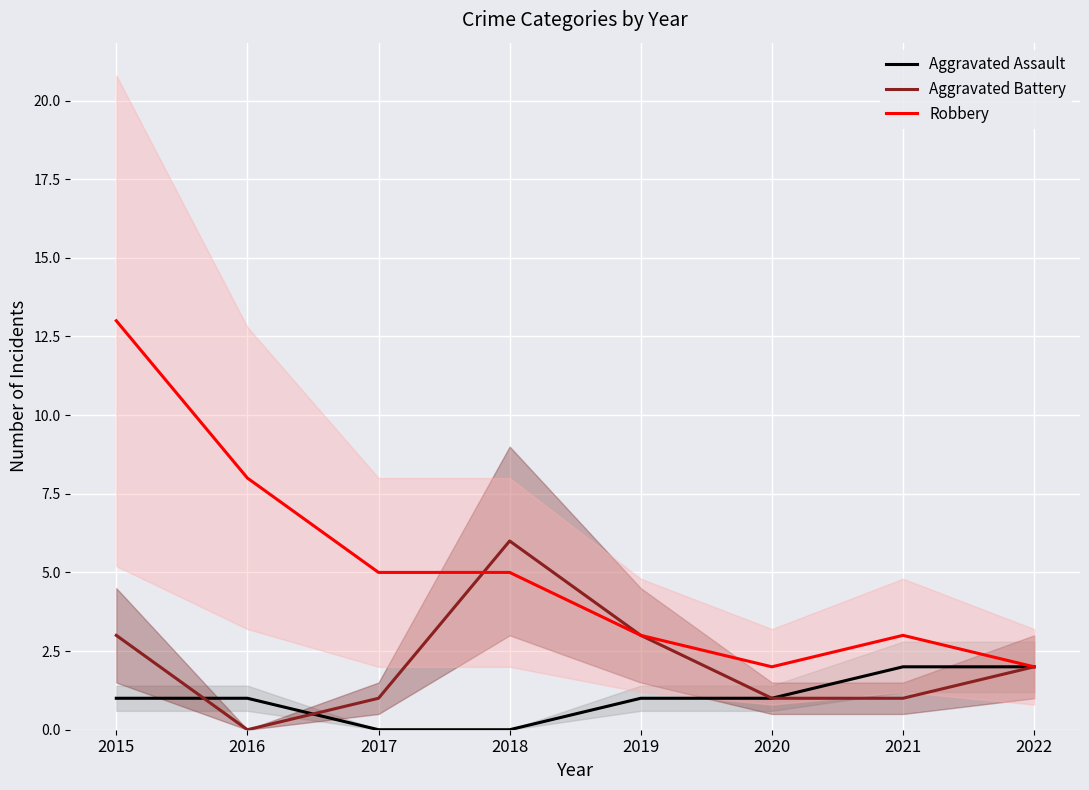

Is it true that Robbery equals 3 at 2019?

True